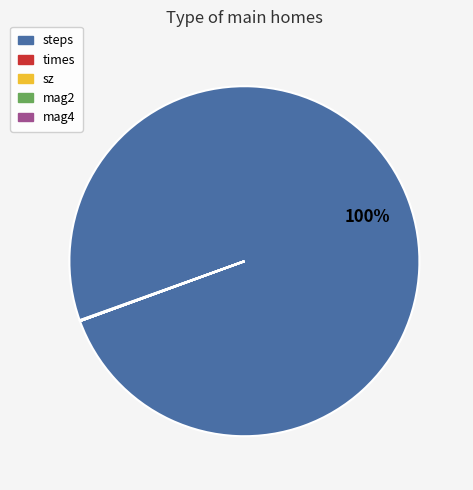

To the nearest percent, what percentage of the pie is steps?

100%